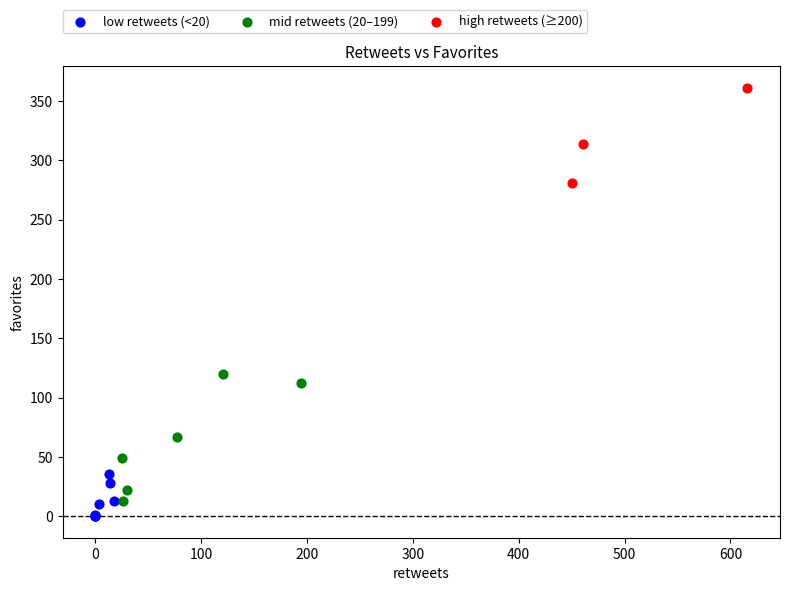

Which series reaches the maximum Y coordinate?

high retweets (≥200)